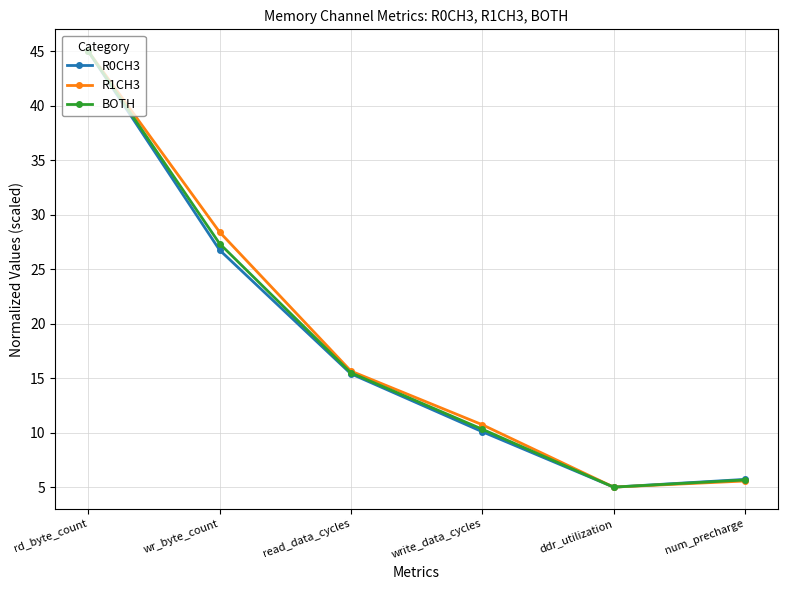

At which label does R0CH3 first exceed 15?

rd_byte_count